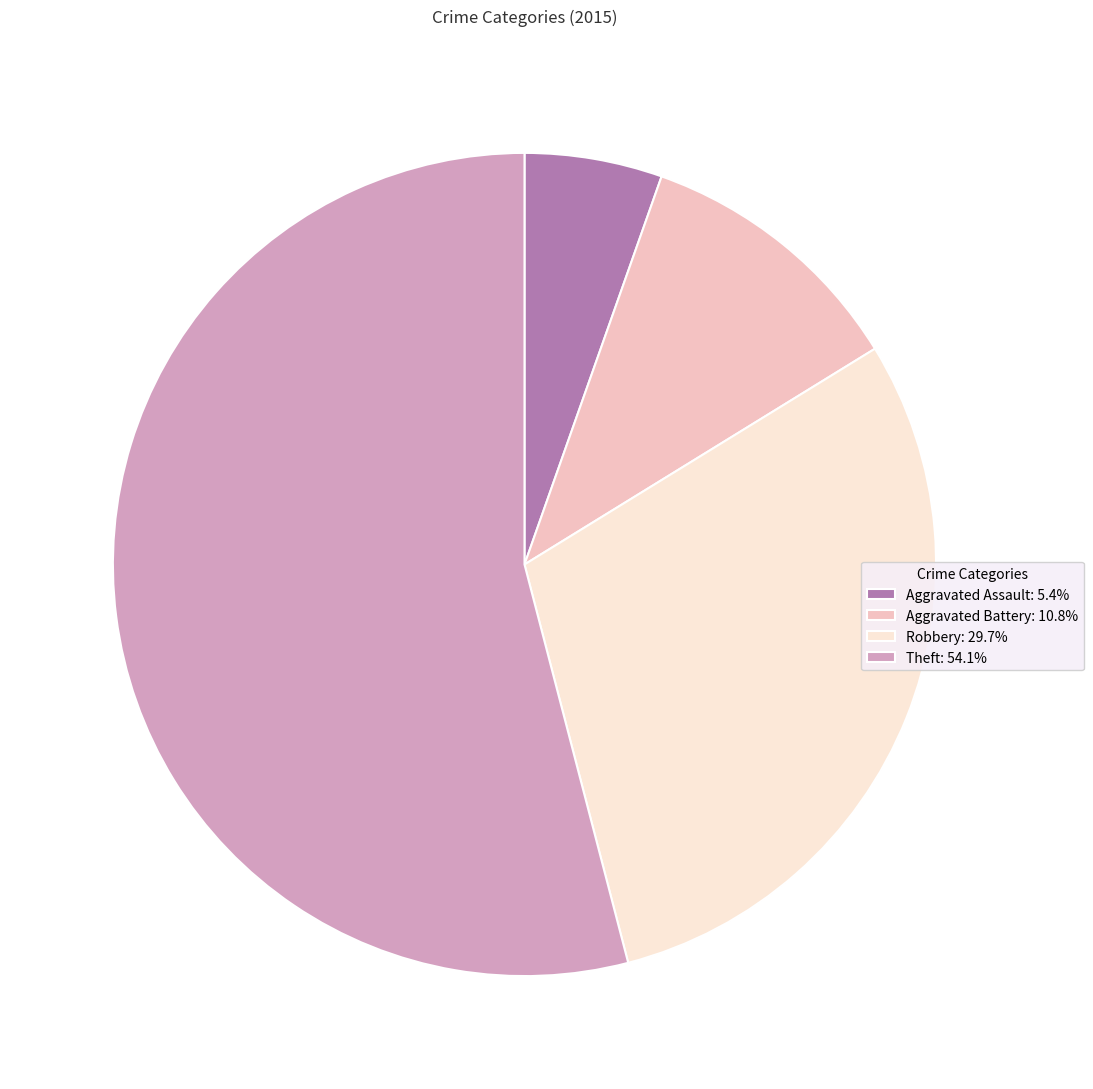

Which slice is the smallest?

Aggravated Assault